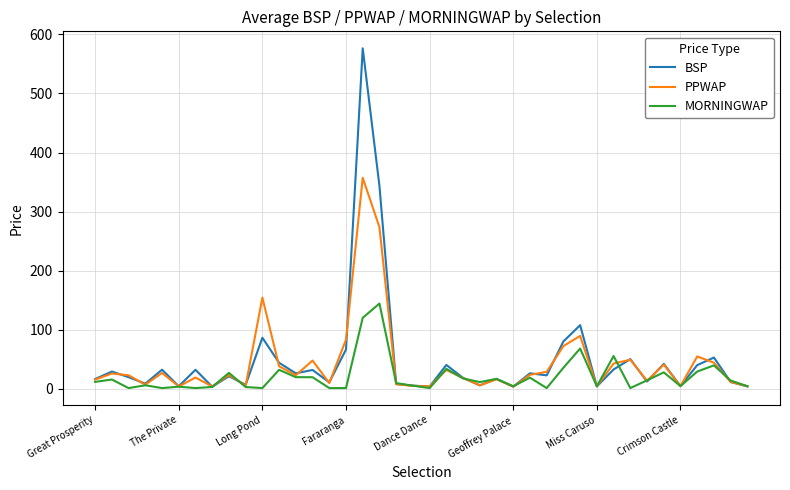

What is the highest value of the PPWAP series?

357.3